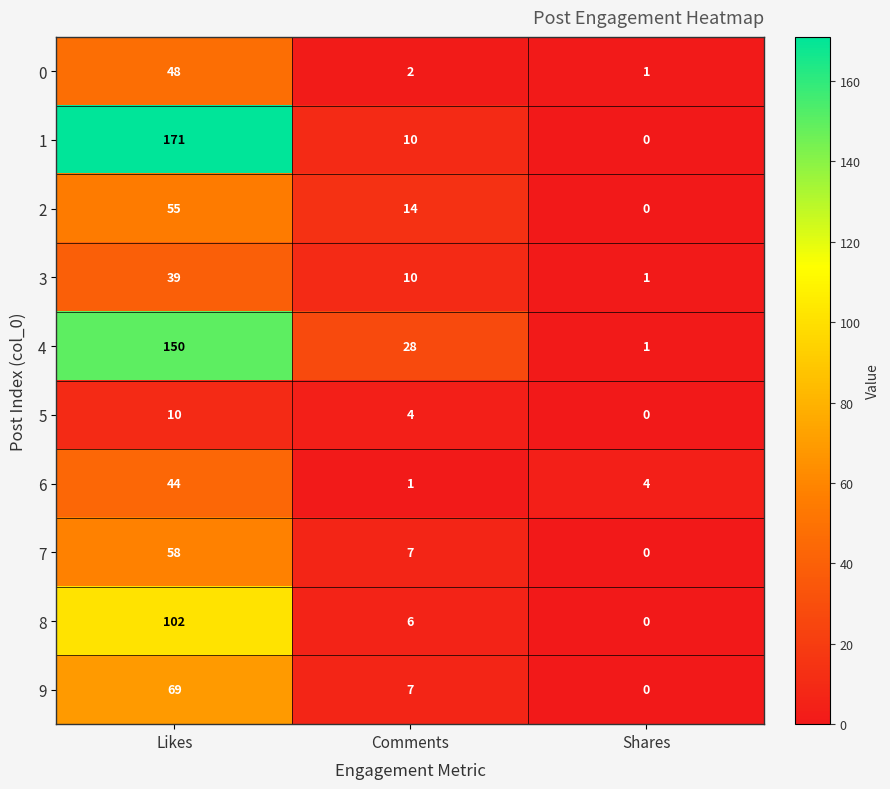

How many data points does each series have?

3